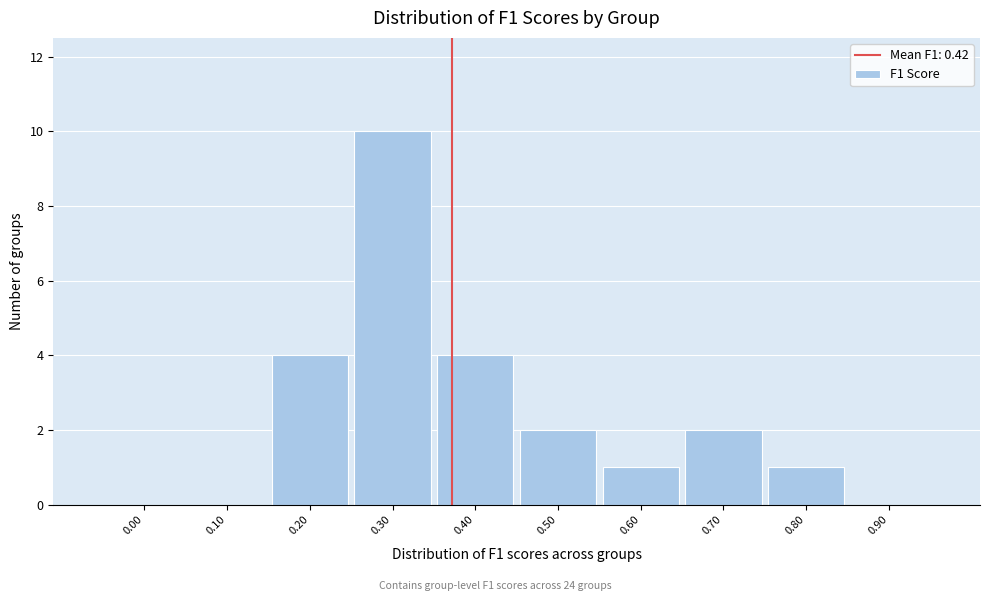

Reading right to left, list all the values displayed in this chart.

0.90=0	0.80=1	0.70=2	0.60=1	0.50=2	0.40=4	0.30=10	0.20=4	0.10=0	0.00=0